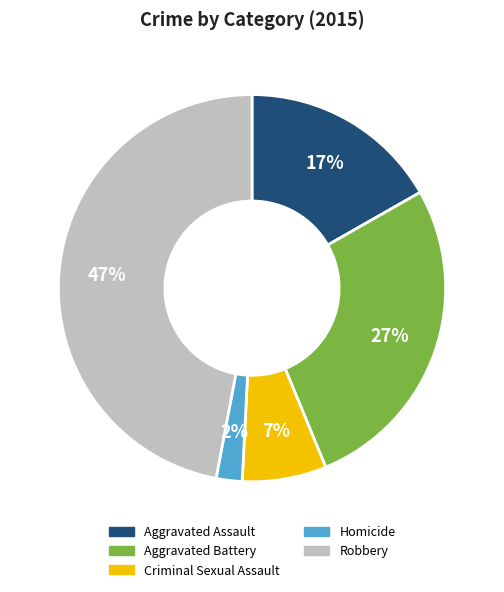

Which category has the biggest portion of the pie?

Robbery